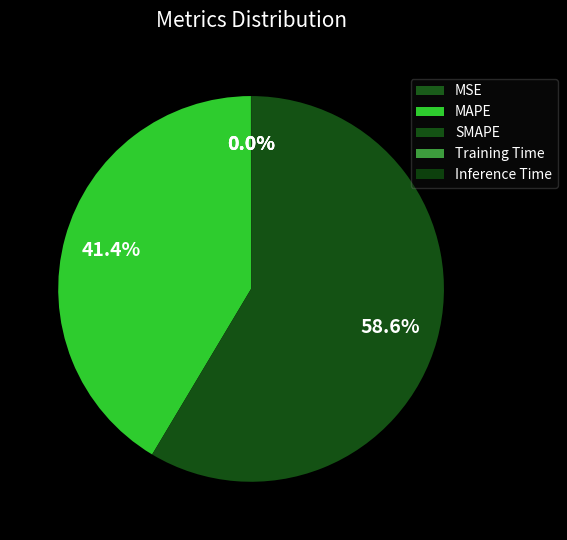

Is it true that MSE is 10% of the pie?

False